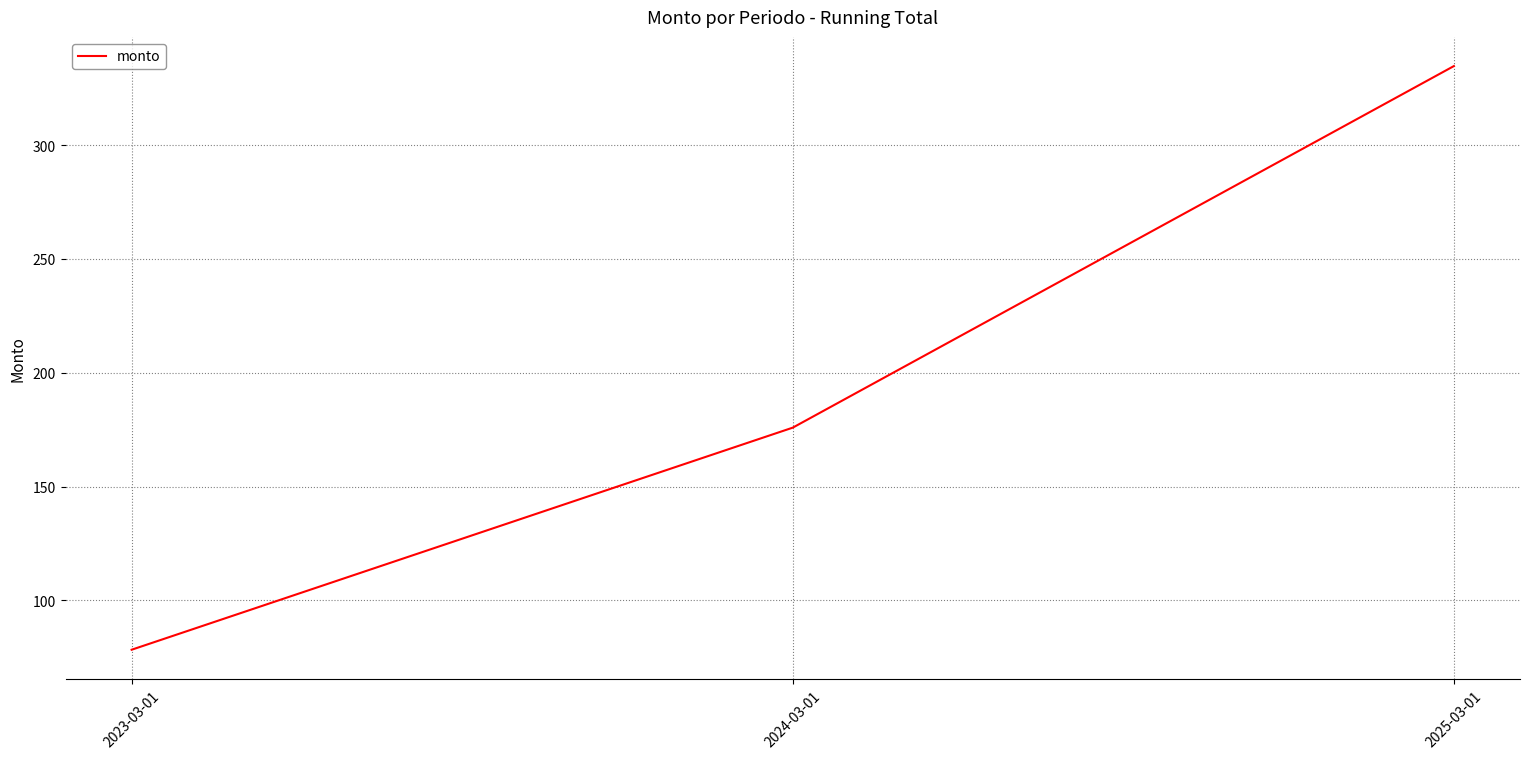

Reading left to right, extract all data points from this chart.

78.4	175.9	334.7